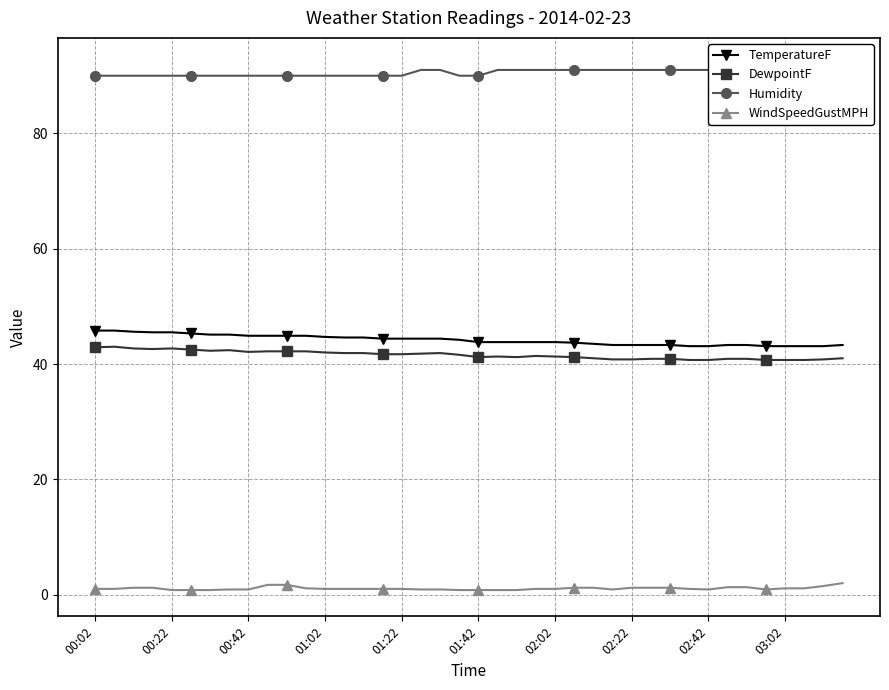

What is the average value of the DewpointF series?

41.6